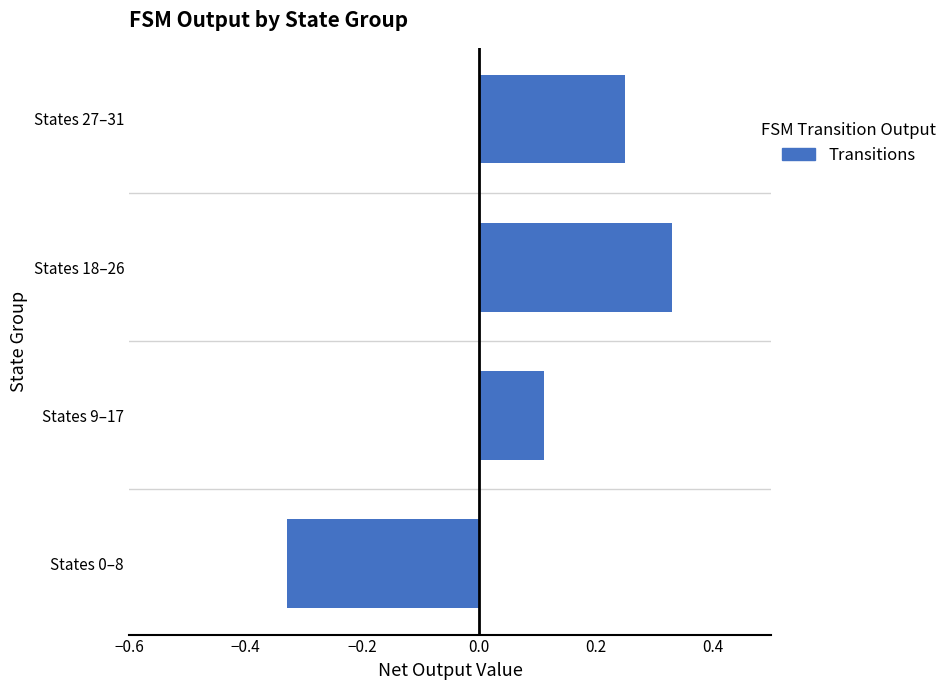

The chart shows a value of 0.5 at States 18–26. True or false?

False